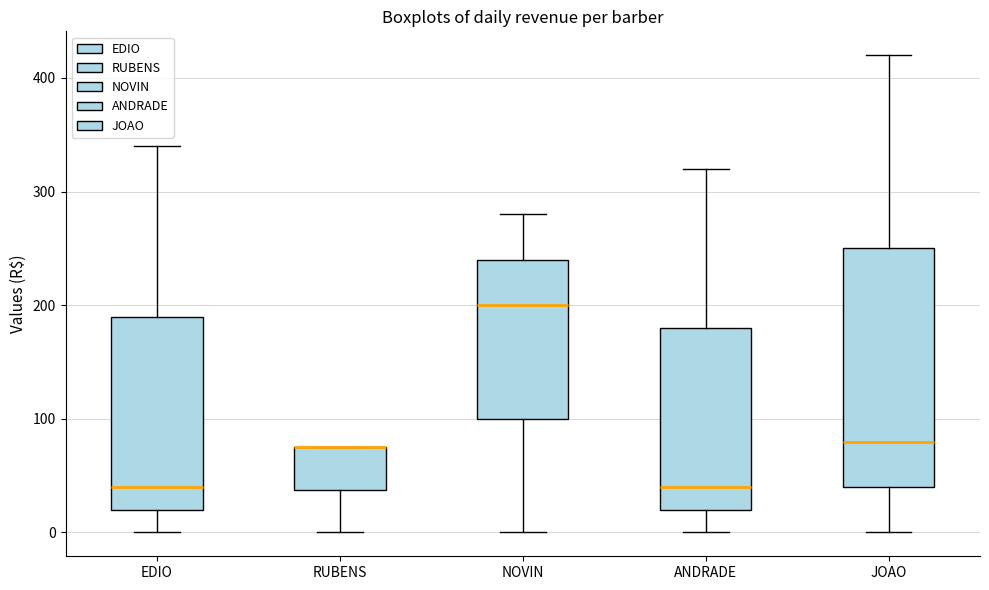

Reading left to right, read every box against the y-axis: the position of its median line, the range the box covers, and the ends of its whiskers. The values are not printed on the chart, so give them approximately, as read against the axis.

EDIO: median 40, box 20 to 190, whiskers 0 to 340
RUBENS: median 80 (drawn on the box's upper edge), box 40 to 80, whiskers 0 to 80
NOVIN: median 200, box 100 to 240, whiskers 0 to 280
ANDRADE: median 40, box 20 to 180, whiskers 0 to 320
JOAO: median 80, box 40 to 250, whiskers 0 to 420